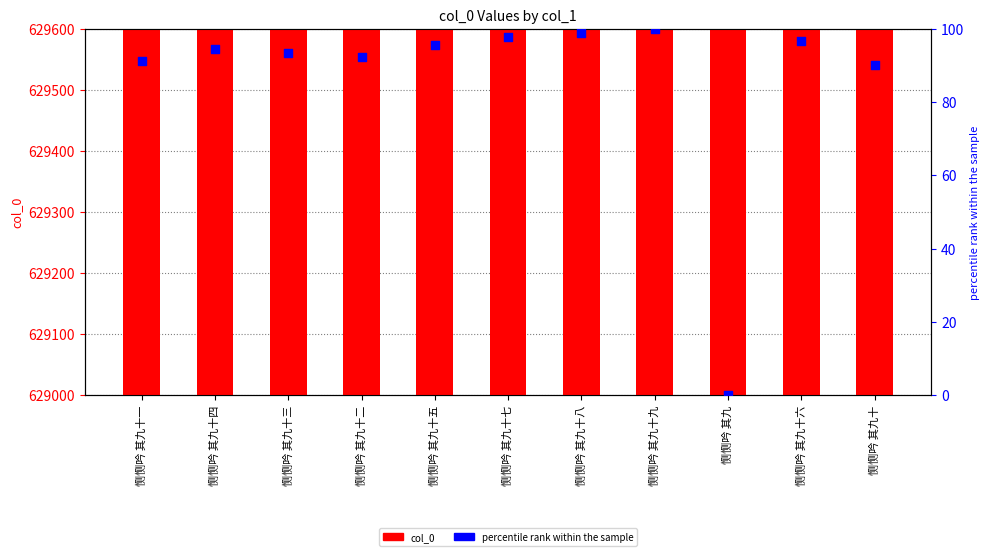

At which category is the sum across all series the highest?

恻恻吟 其九十九